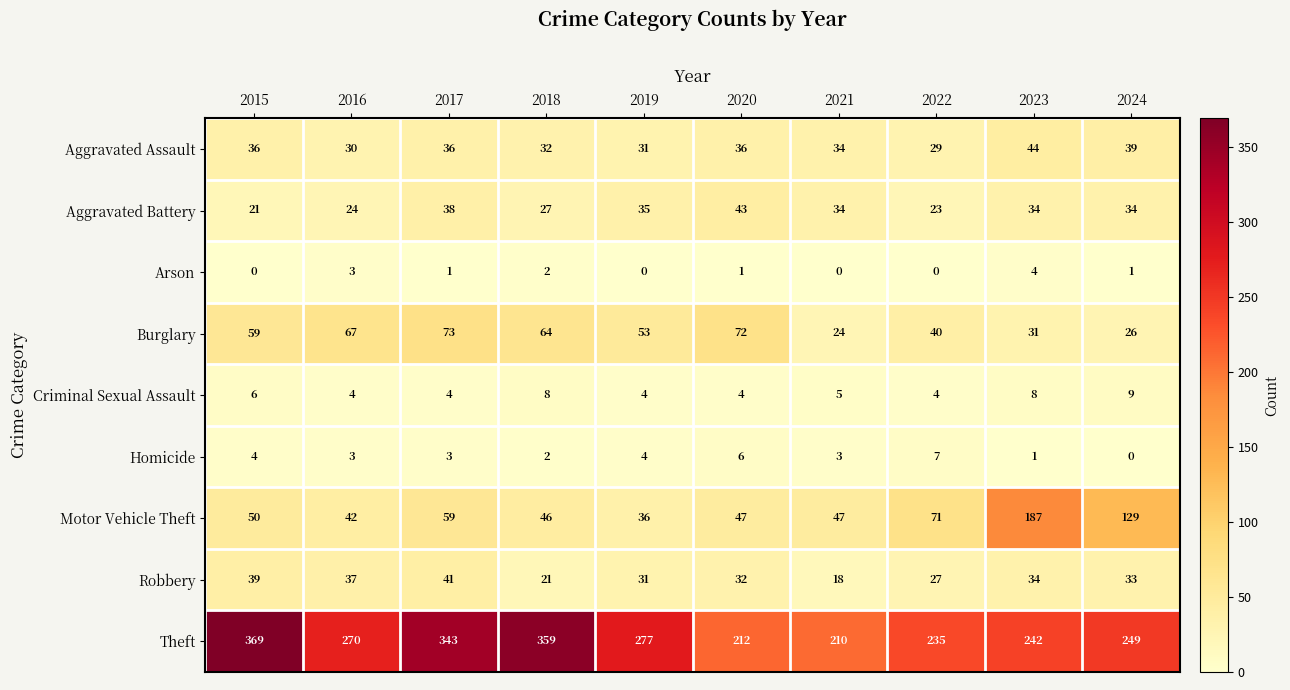

At which category is the sum across all series the highest?

2017